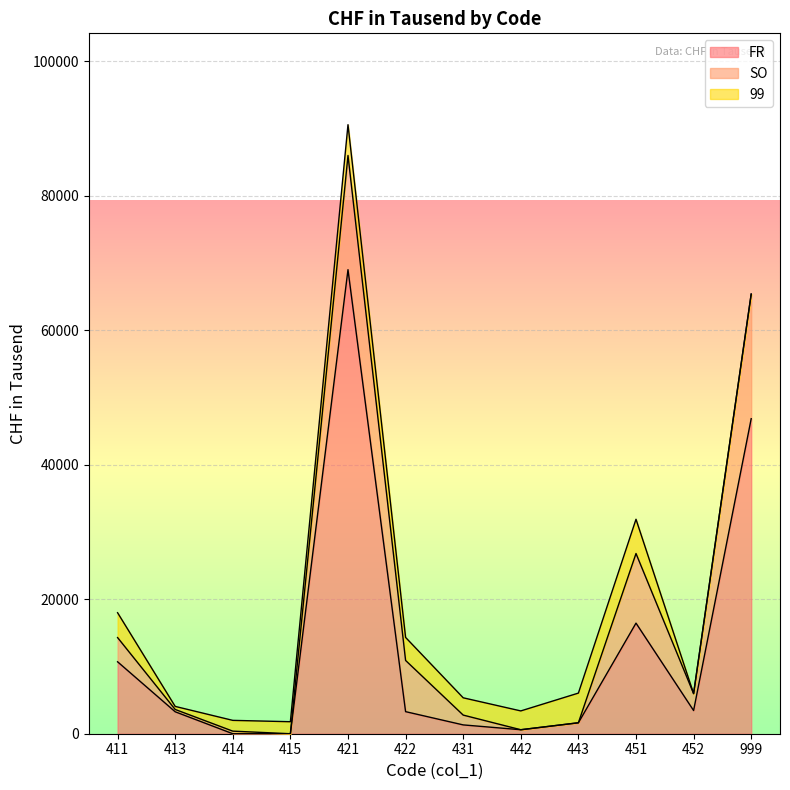

Between 452 and 999, which is larger?

999